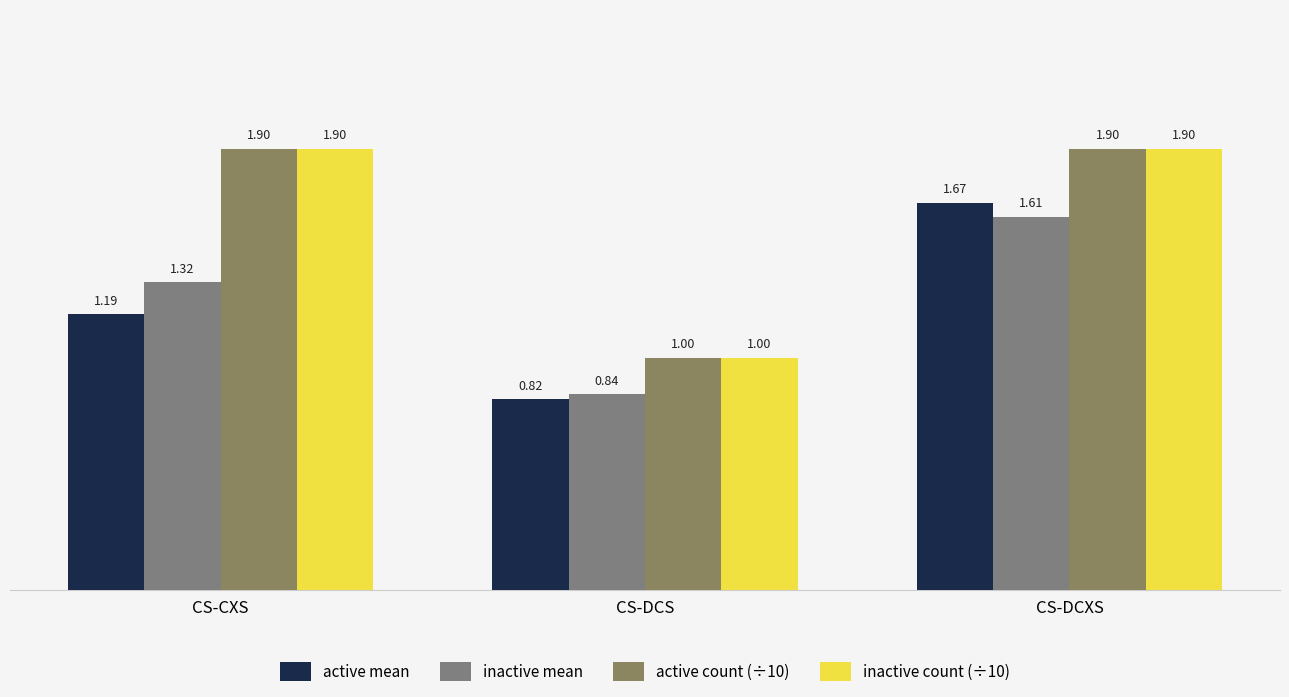

Rank the series by their maximum value, from lowest to highest.

inactive mean, active mean, active count (÷10), inactive count (÷10)